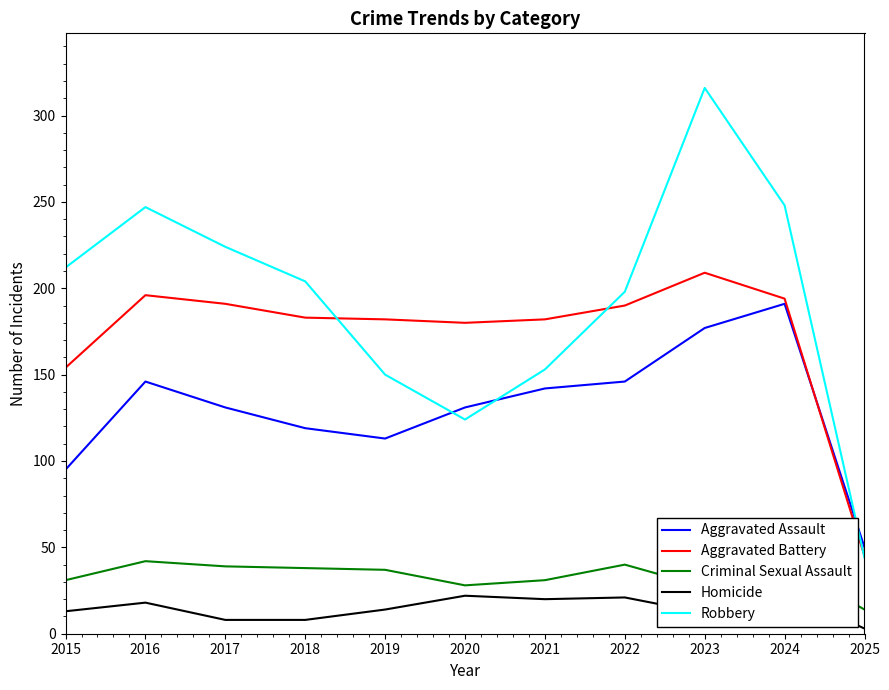

Which category has the lowest value across all series?

2025